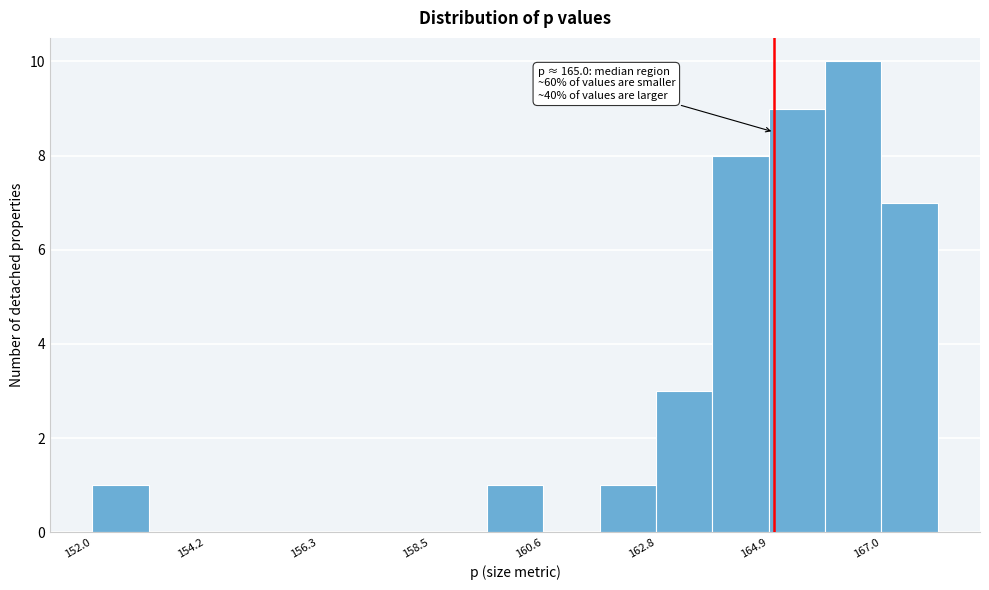

Read against the x-axis, roughly where is the centre of the tallest bar?

166.5